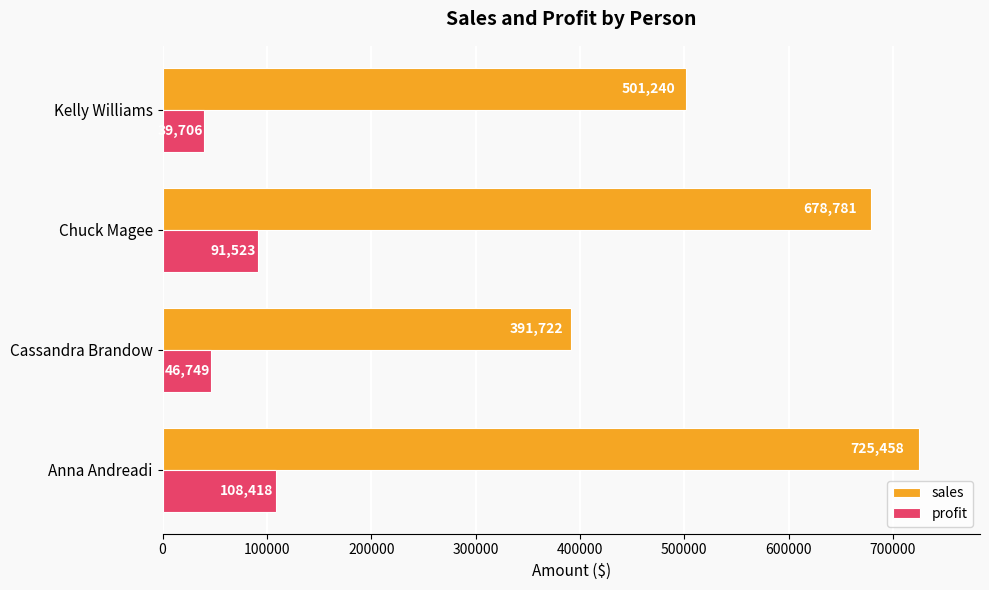

At which label is sales closest to 558589?

Kelly Williams